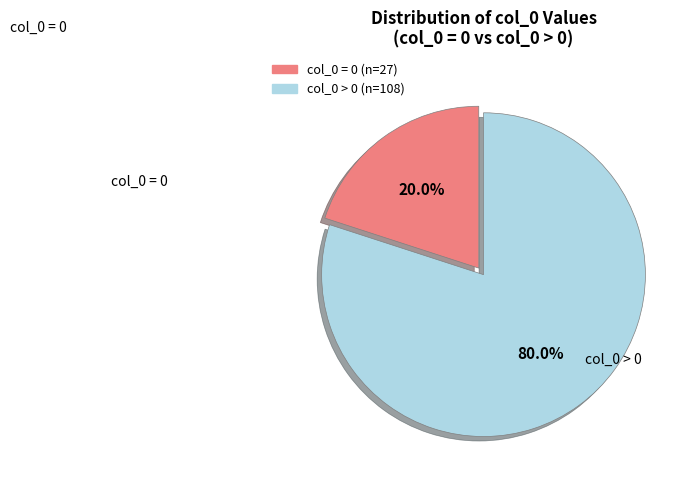

Is col_0 = 0 the majority of the pie?

No